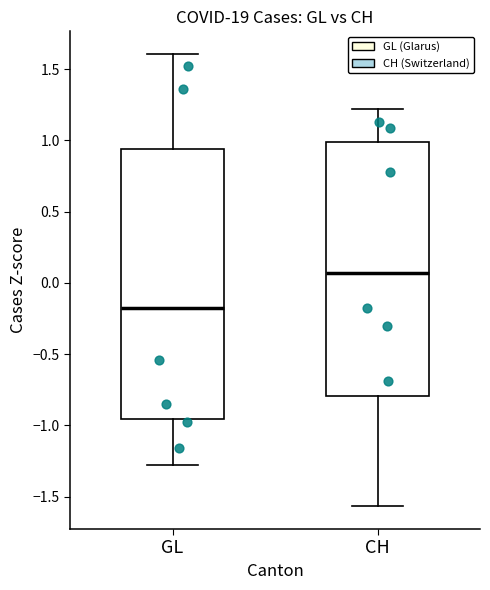

Reading left to right, read every box against the y-axis: the position of its median line, the range the box covers, and the ends of its whiskers. The values are not printed on the chart, so give them approximately, as read against the axis.

GL: median -0.20, box -0.95 to 0.95, whiskers -1.30 to 1.60
CH: median 0.05, box -0.80 to 1.00, whiskers -1.55 to 1.20